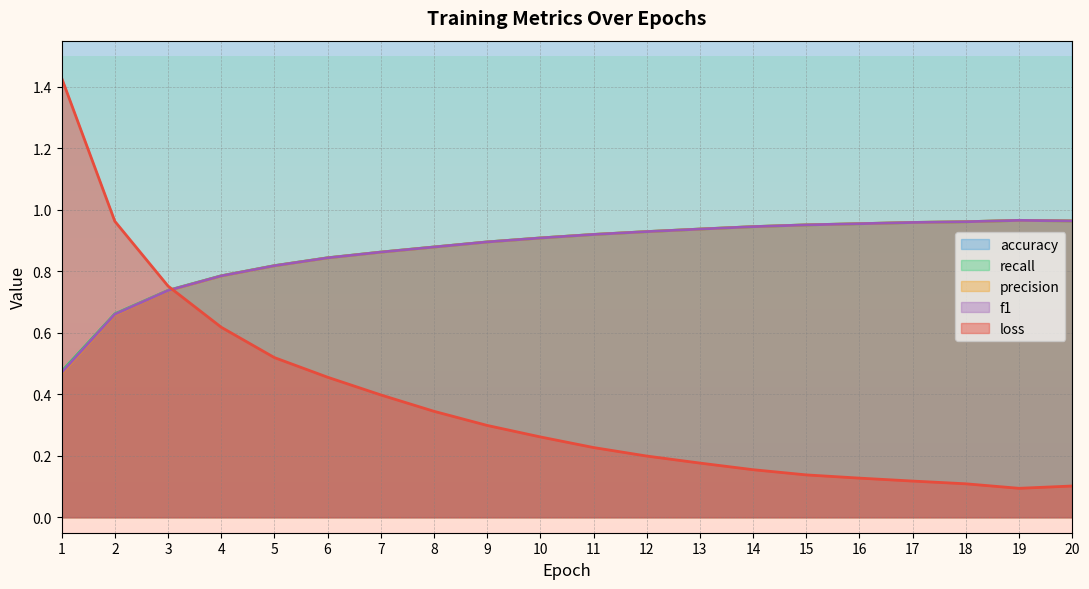

At which category does loss reach its first local valley?

19